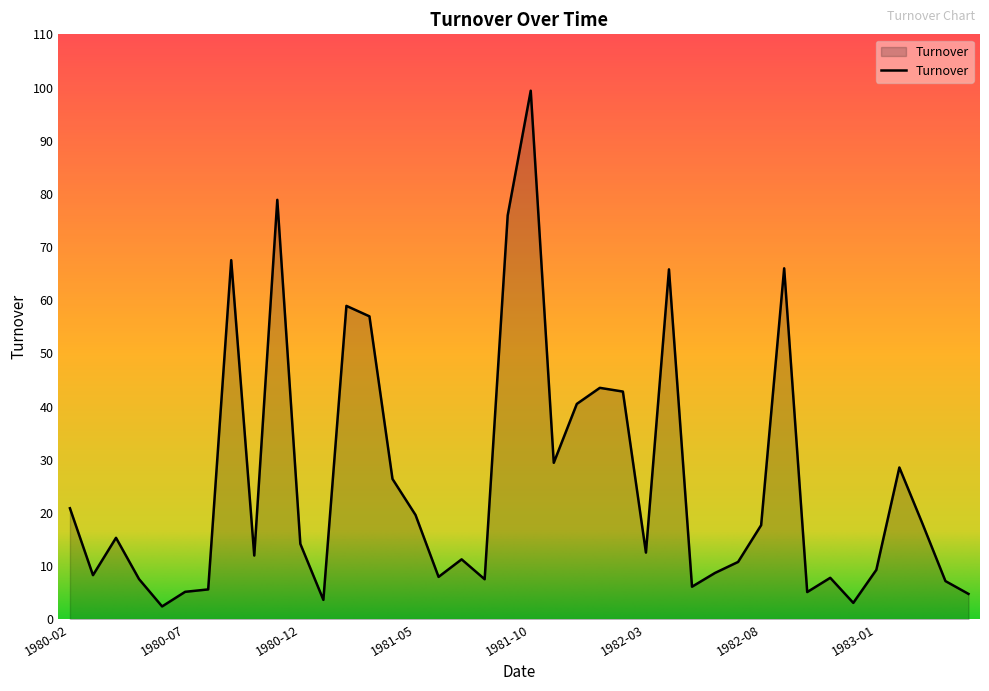

What is the maximum value shown in the chart?

99.4